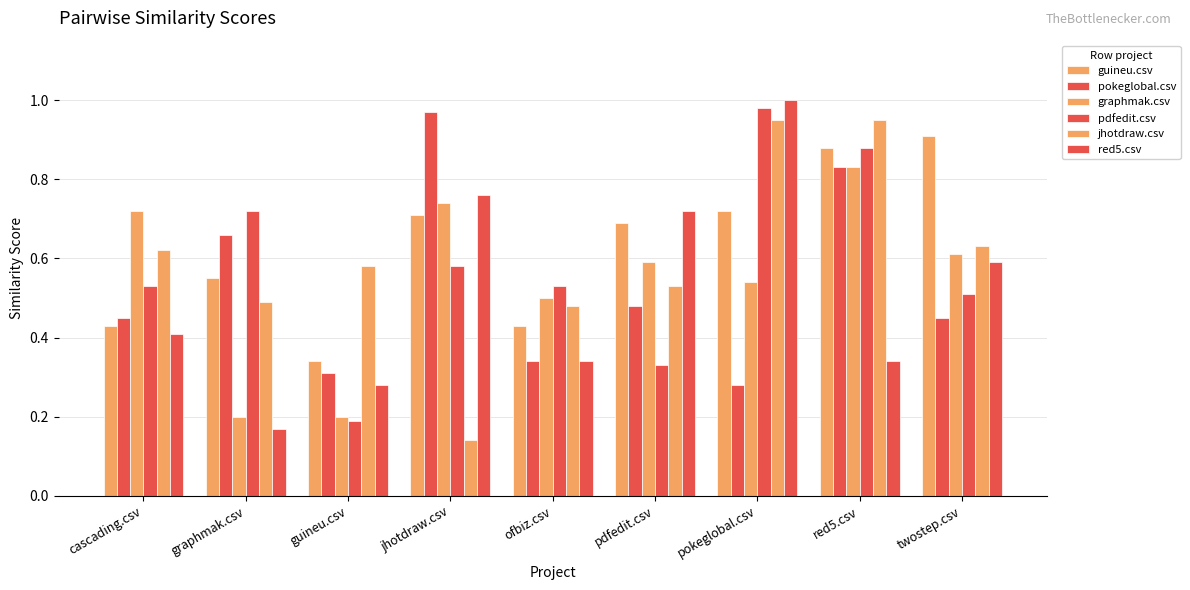

What is the spread (max minus min) of values at jhotdraw.csv?

0.8